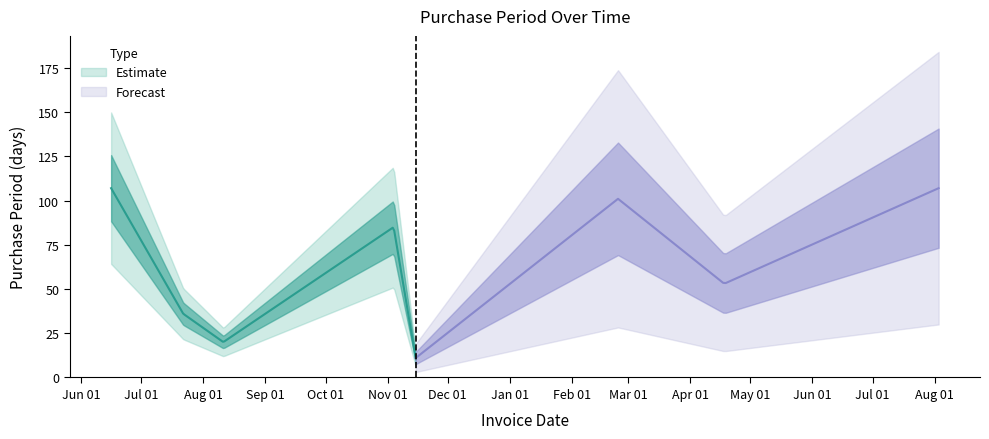

Read the value at 2017-08-03, to the nearest 10.

110